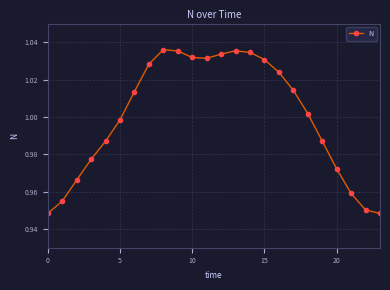

How many lines are shown in the chart?

1